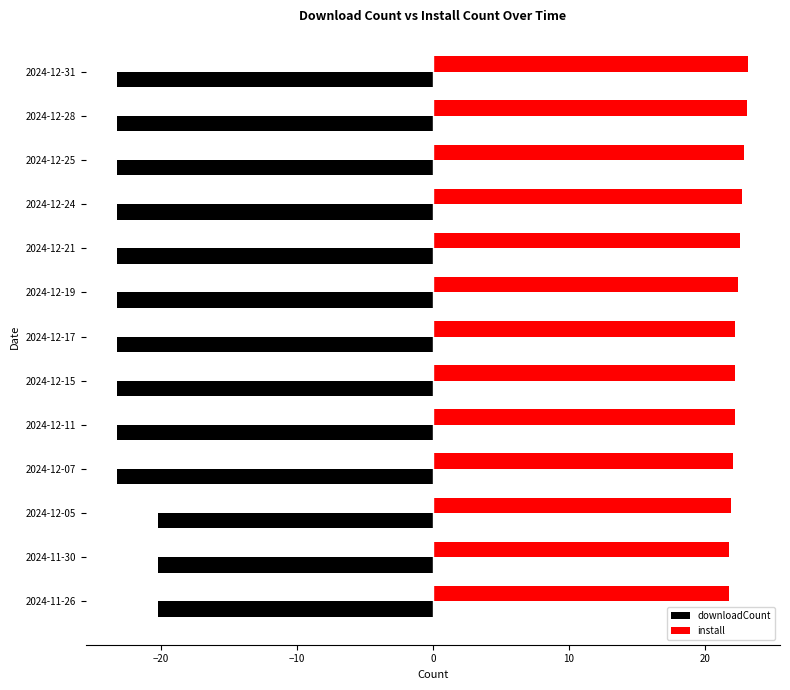

What is the minimum value for install?

21.8